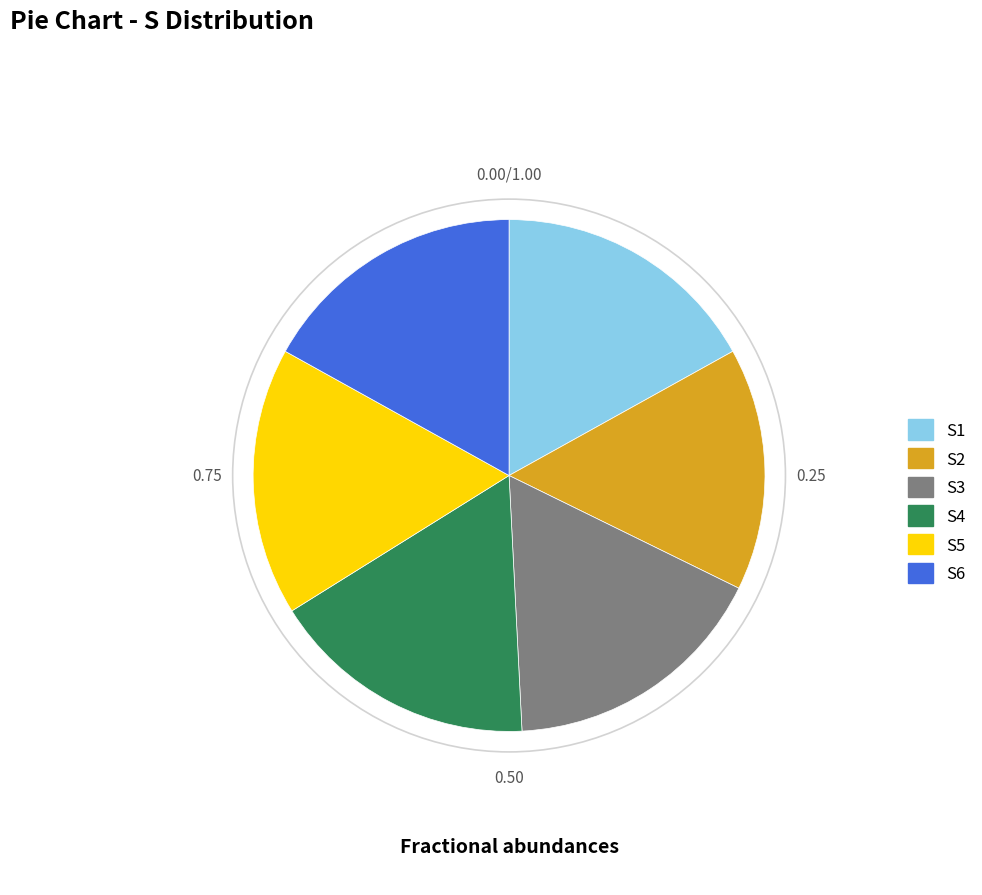

Is there any slice that represents more than half of the pie?

No